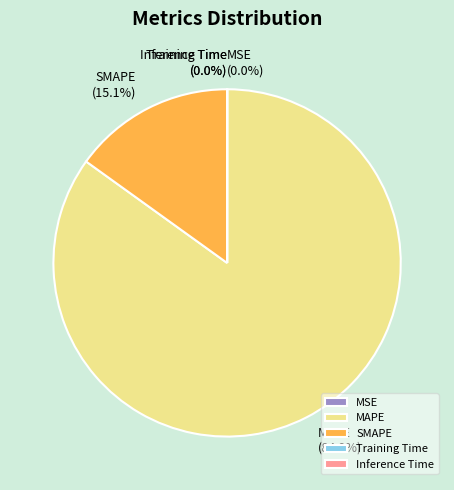

Which category accounts for the majority?

MAPE